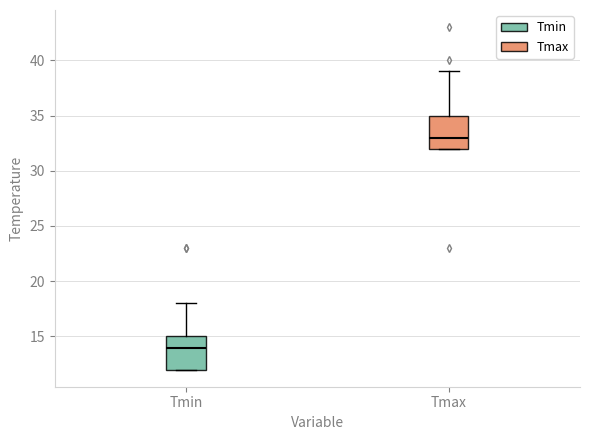

Reading left to right, read every box against the y-axis: the position of its median line, the range the box covers, and the ends of its whiskers. The values are not printed on the chart, so give them approximately, as read against the axis.

Tmin: median 14, box 12 to 15, whiskers 12 to 18
Tmax: median 33, box 32 to 35, whiskers 32 to 39